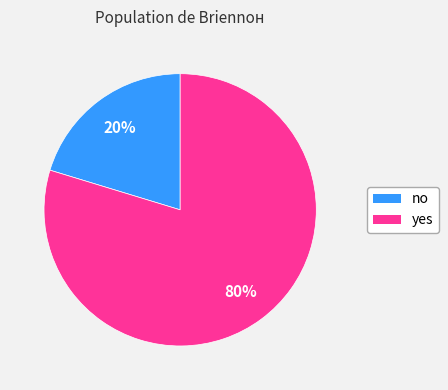

To the nearest percent, what is the combined percentage of no and yes?

100%